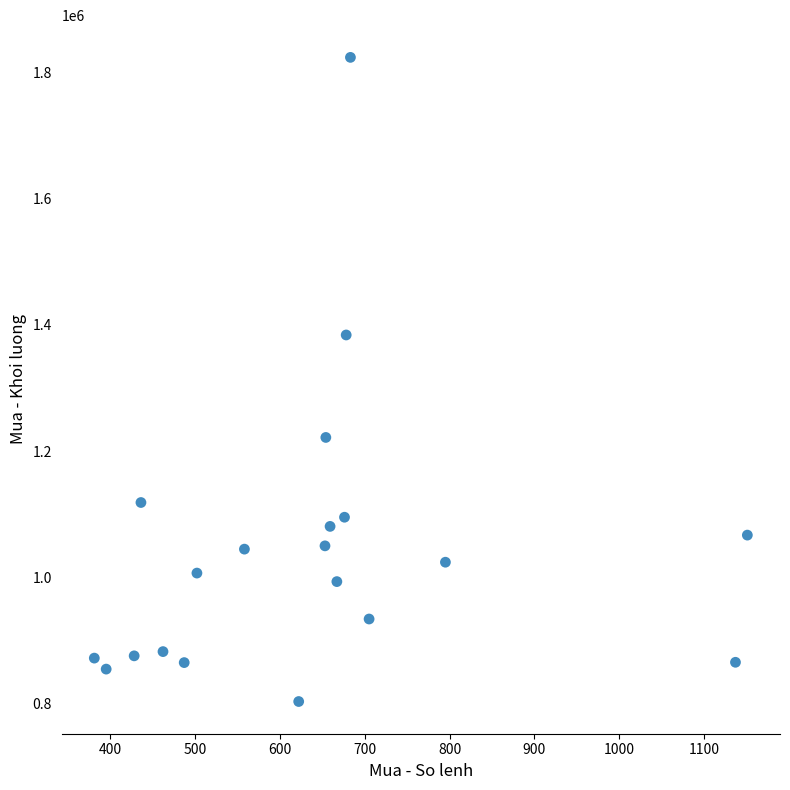

What is the range of X values (max minus min)?

770